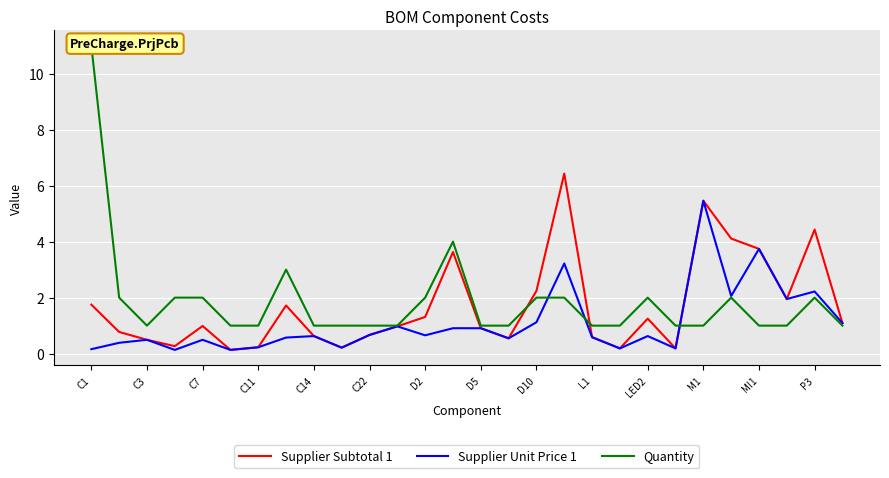

True or false: Supplier Subtotal 1 has a value of 0.2 at C11.

True